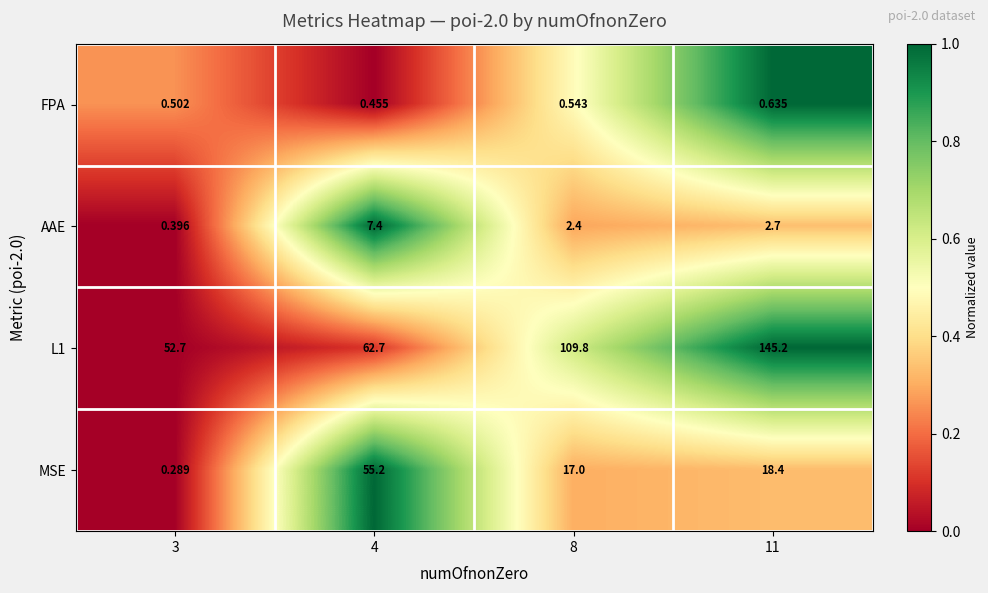

Between 3 and 4, which series saw the biggest shift?

MSE